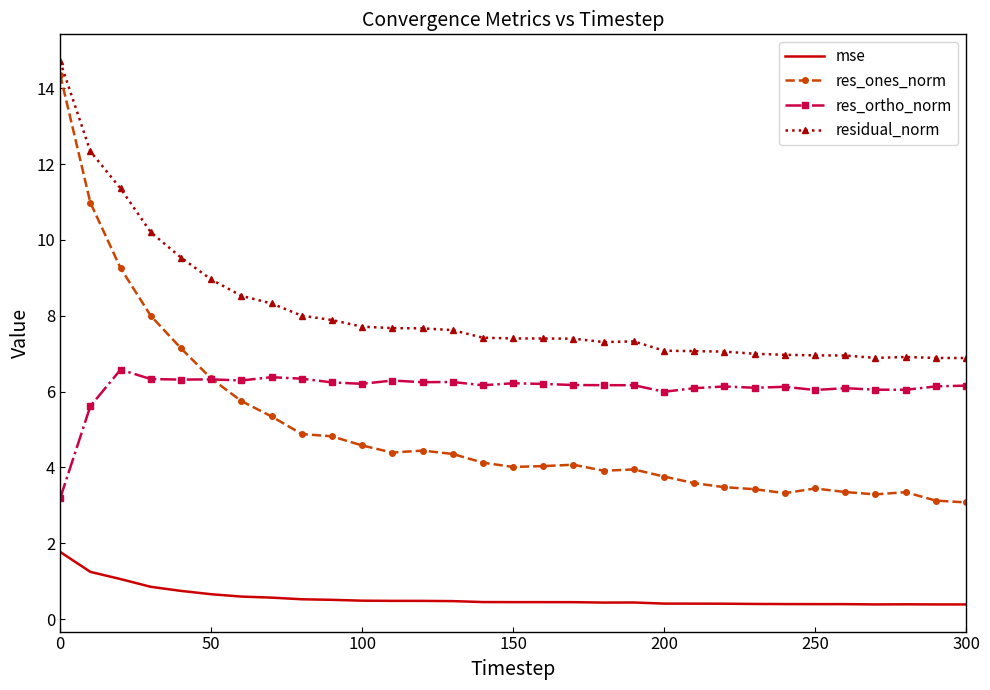

True or false: res_ortho_norm has more than 1 points higher than both neighbors.

True